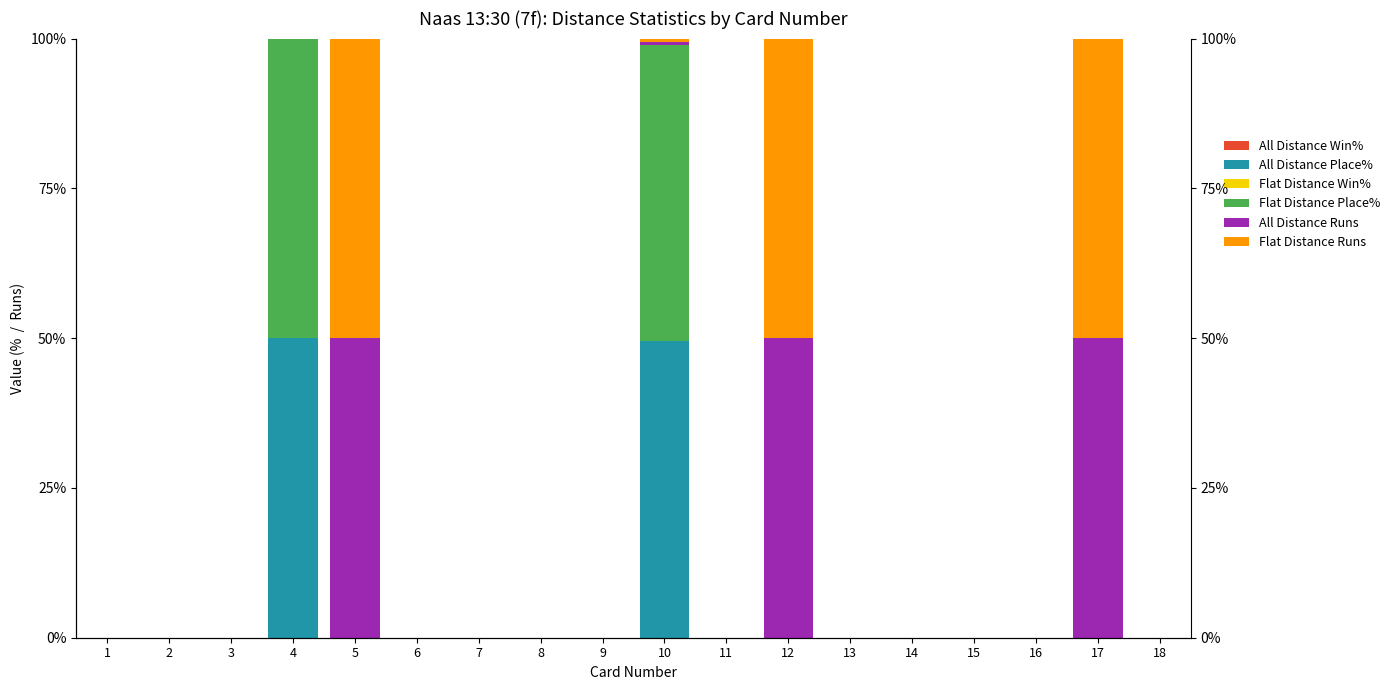

At which label does All Distance Win% reach its minimum?

1